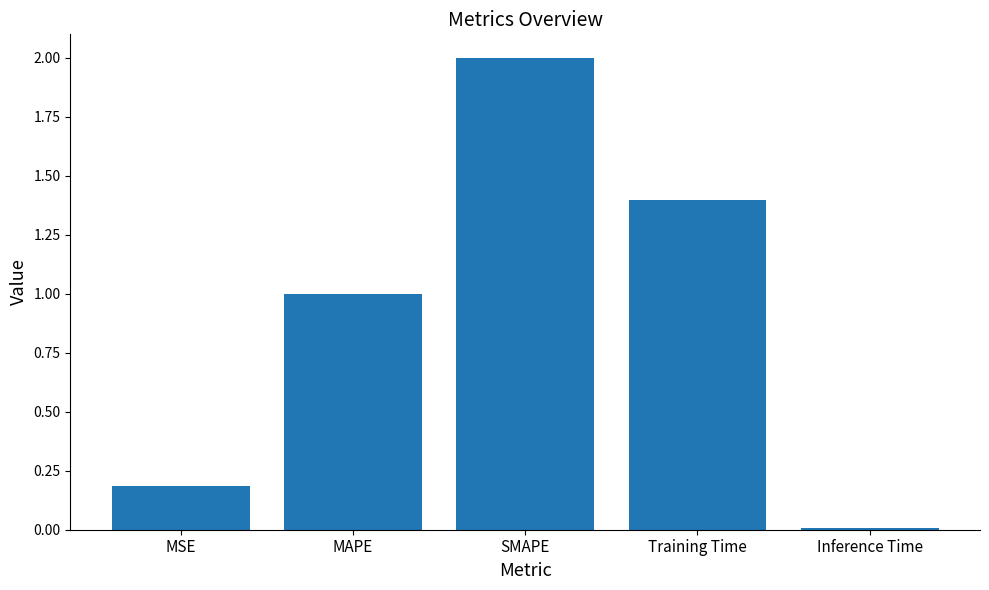

Rank the categories by value from lowest to highest.

Inference Time, MSE, MAPE, Training Time, SMAPE